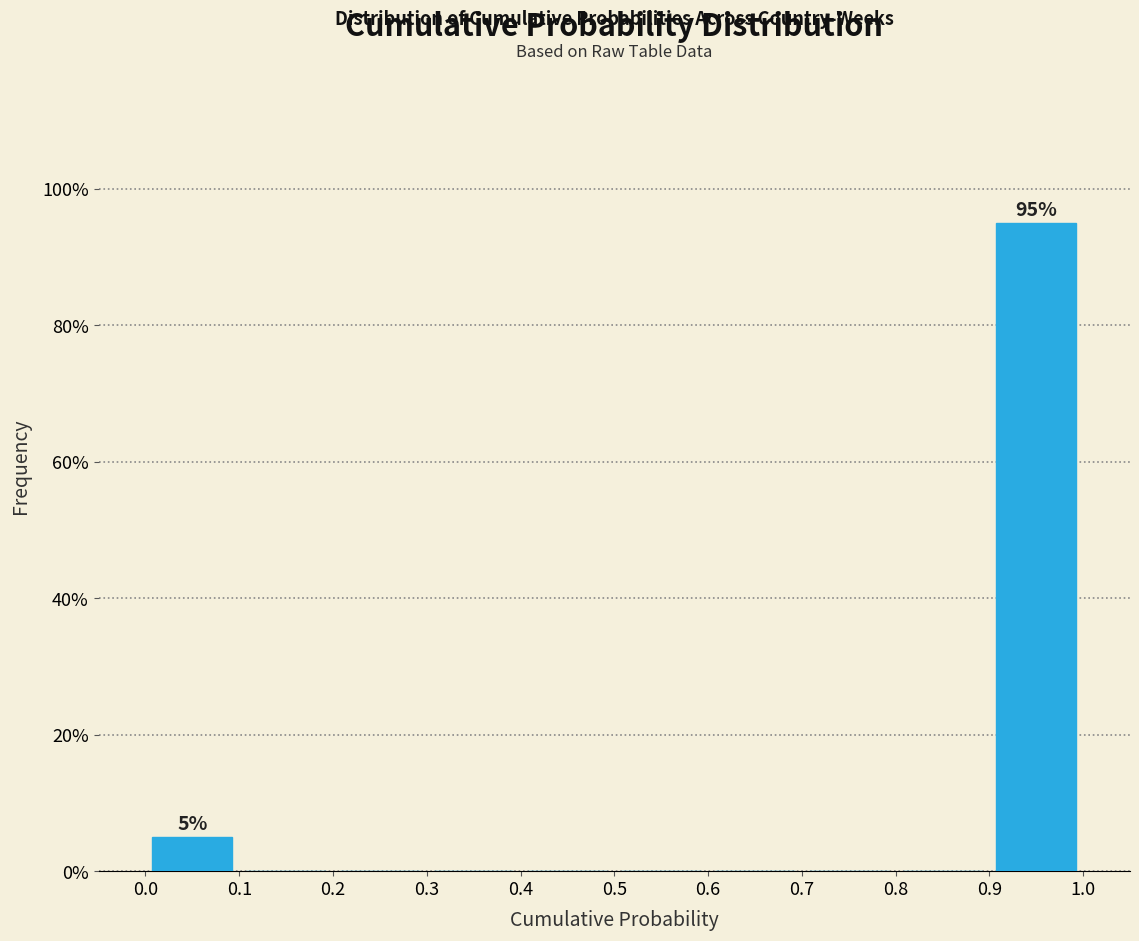

Which range on the x-axis has the tallest bar?

0.9 to 1.0